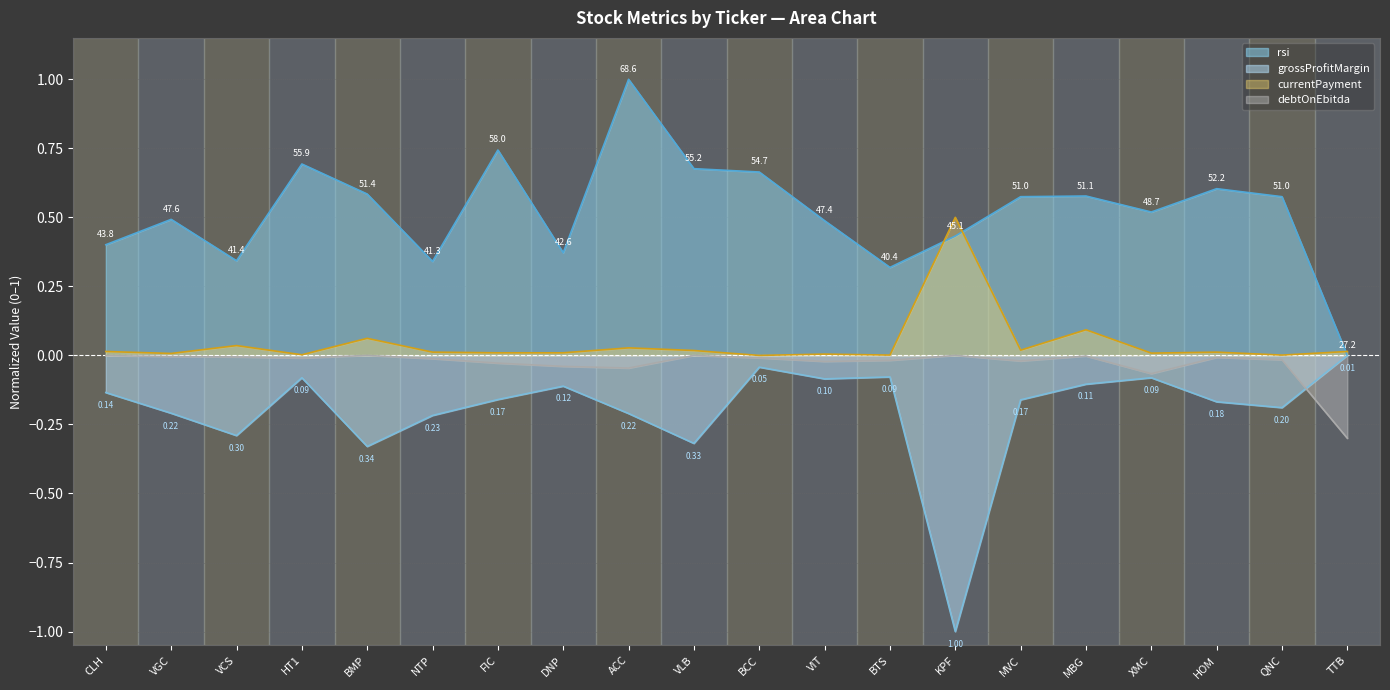

At which category does currentPayment reach its first local valley?

VGC